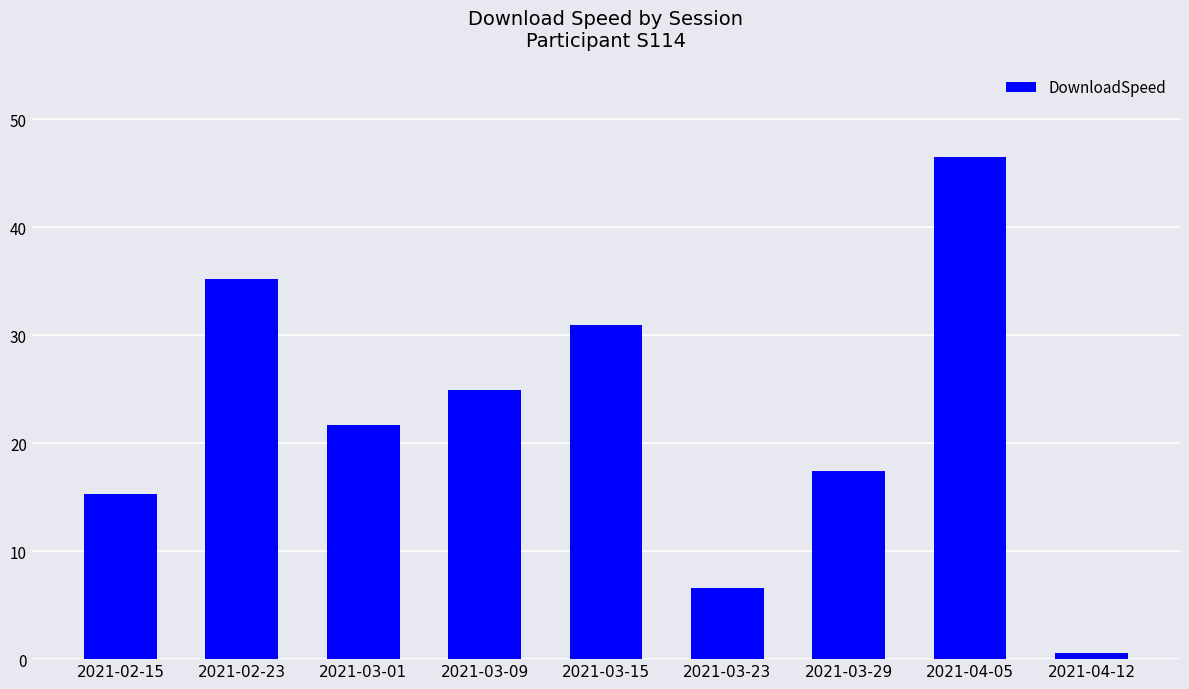

List the labels in order of value, smallest first.

2021-04-12, 2021-03-23, 2021-02-15, 2021-03-29, 2021-03-01, 2021-03-09, 2021-03-15, 2021-02-23, 2021-04-05